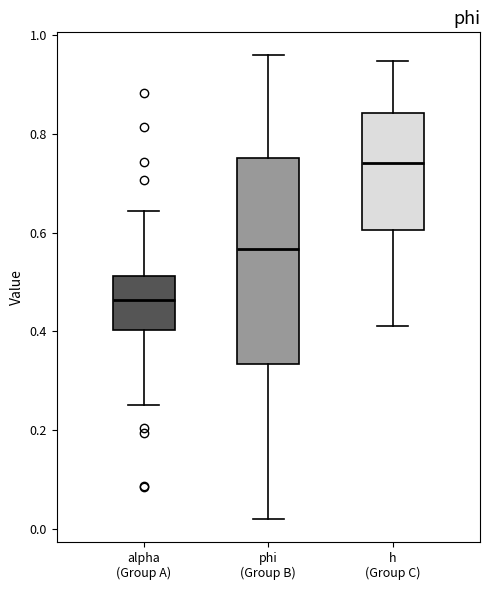

Where does the lower whisker of the box for phi (Group B) end on the y-axis? The values are not printed on the chart, so give them approximately, as read against the axis.

0.02